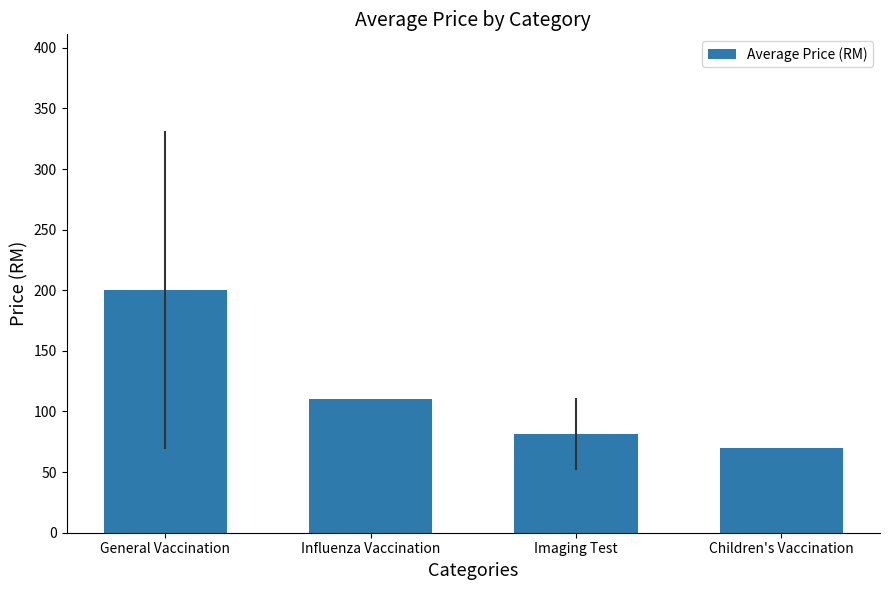

Which label corresponds to the smallest value in the chart?

Children's Vaccination